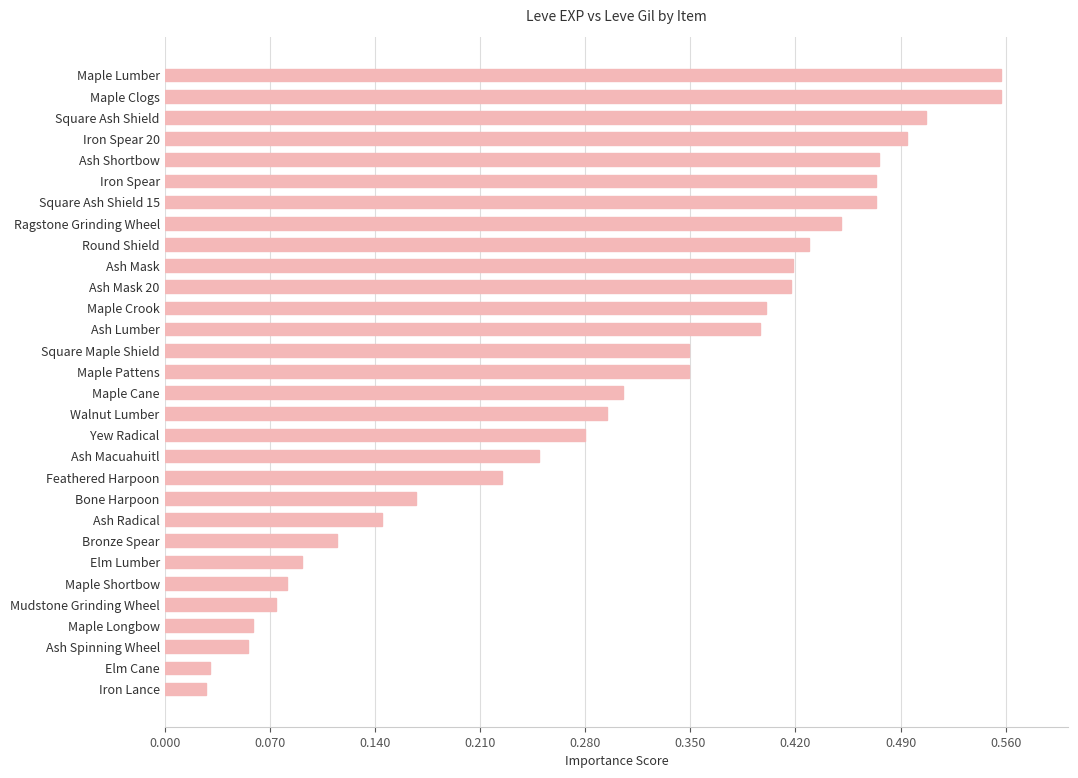

What is the sum of all values?

8.9